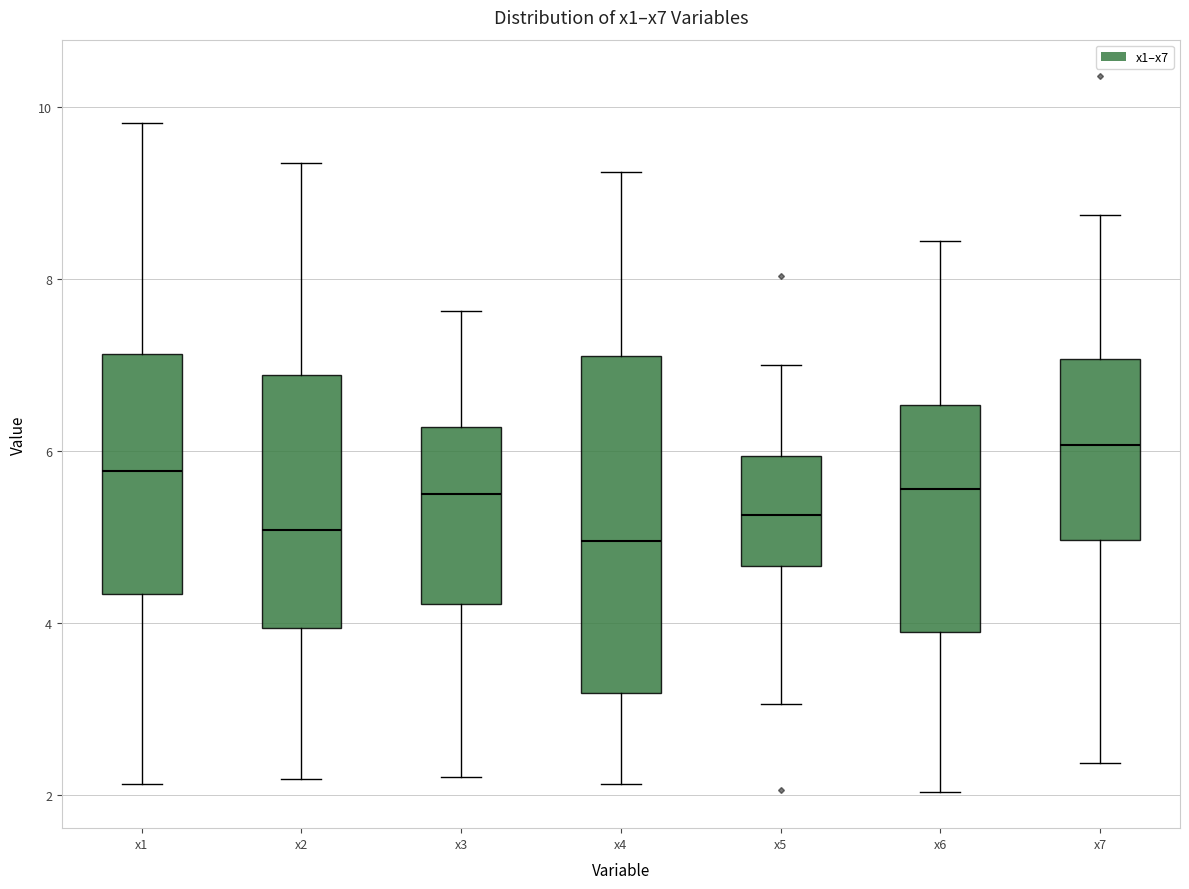

Which box is the tallest, from its lower edge to its upper edge?

x4